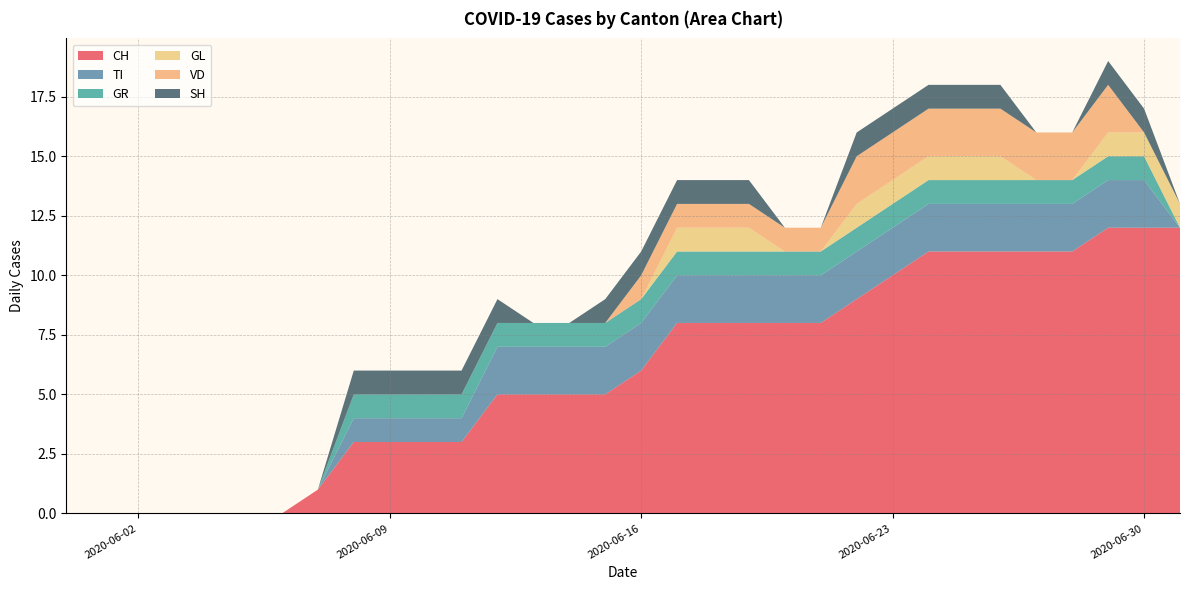

Reading right to left, list all the values displayed in this chart.

CH: 12	12	12	11	11	11	11	11	10	9	8	8	8	8	8	6	5	5	5	5	3	3	3	3	1	0	0	0	0	0	0	0
TI: 0	2	2	2	2	2	2	2	2	2	2	2	2	2	2	2	2	2	2	2	1	1	1	1	0	0	0	0	0	0	0	0
GR: 0	1	1	1	1	1	1	1	1	1	1	1	1	1	1	1	1	1	1	1	1	1	1	1	0	0	0	0	0	0	0	0
GL: 1	1	1	0	0	1	1	1	1	1	0	0	1	1	1	0	0	0	0	0	0	0	0	0	0	0	0	0	0	0	0	0
VD: 0	0	2	2	2	2	2	2	2	2	1	1	1	1	1	1	0	0	0	0	0	0	0	0	0	0	0	0	0	0	0	0
SH: 0	1	1	0	0	1	1	1	1	1	0	0	1	1	1	1	1	0	0	1	1	1	1	1	0	0	0	0	0	0	0	0